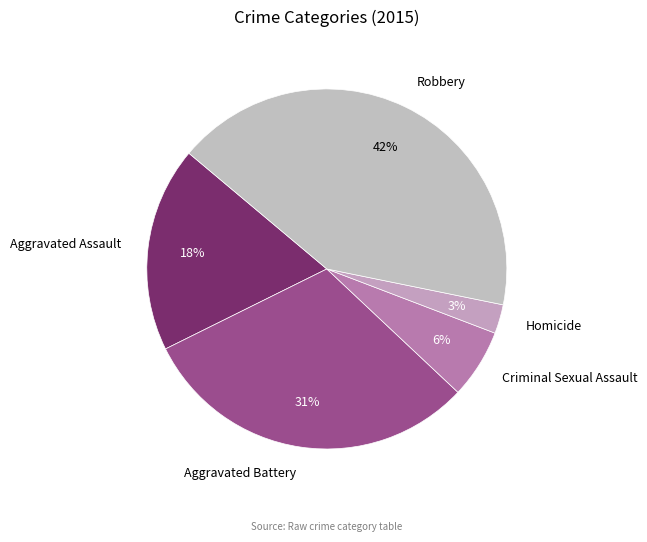

True or false: Aggravated Assault accounts for 18% of the total.

True